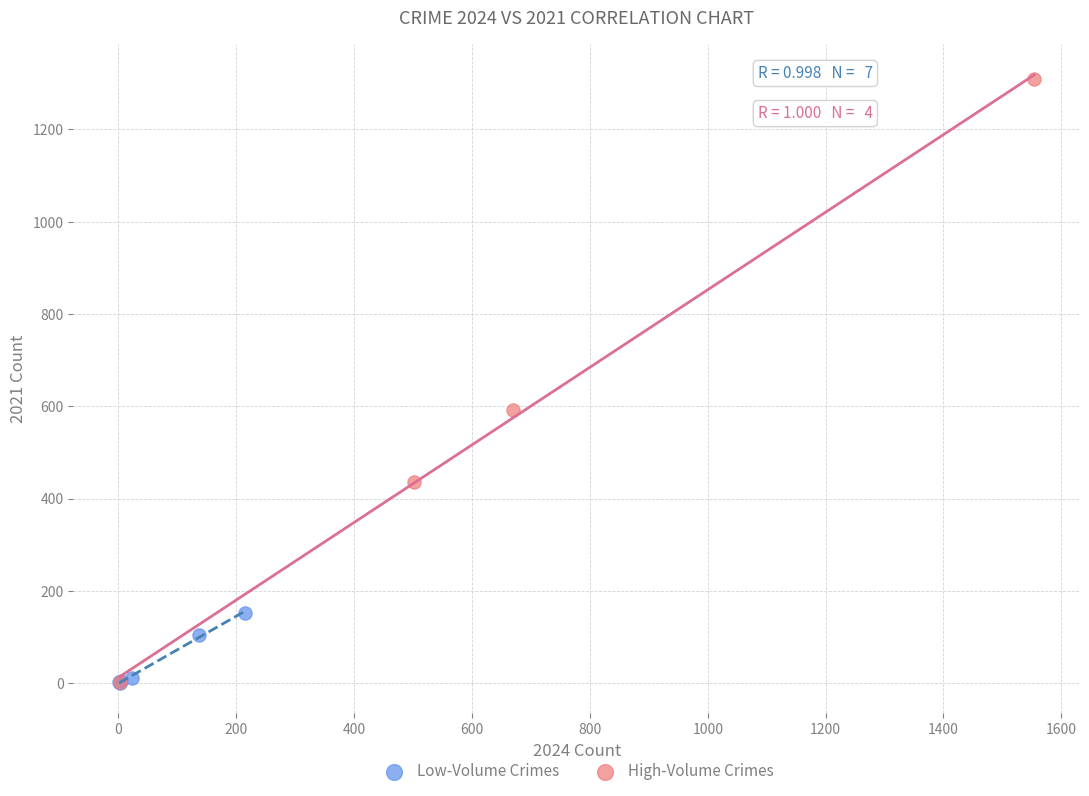

Which series has the widest spread of Y values?

High-Volume Crimes